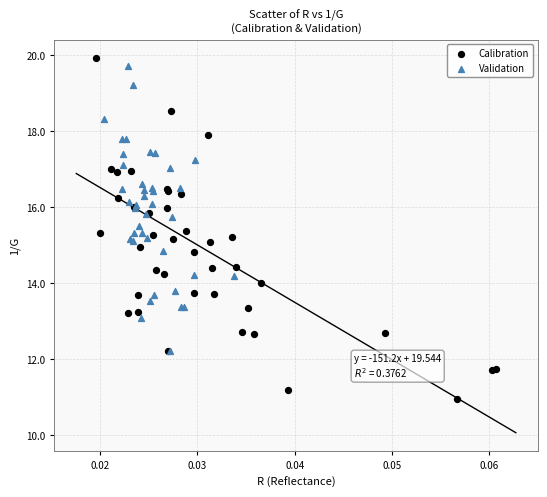

What are all the series names shown in the legend?

Calibration, Validation